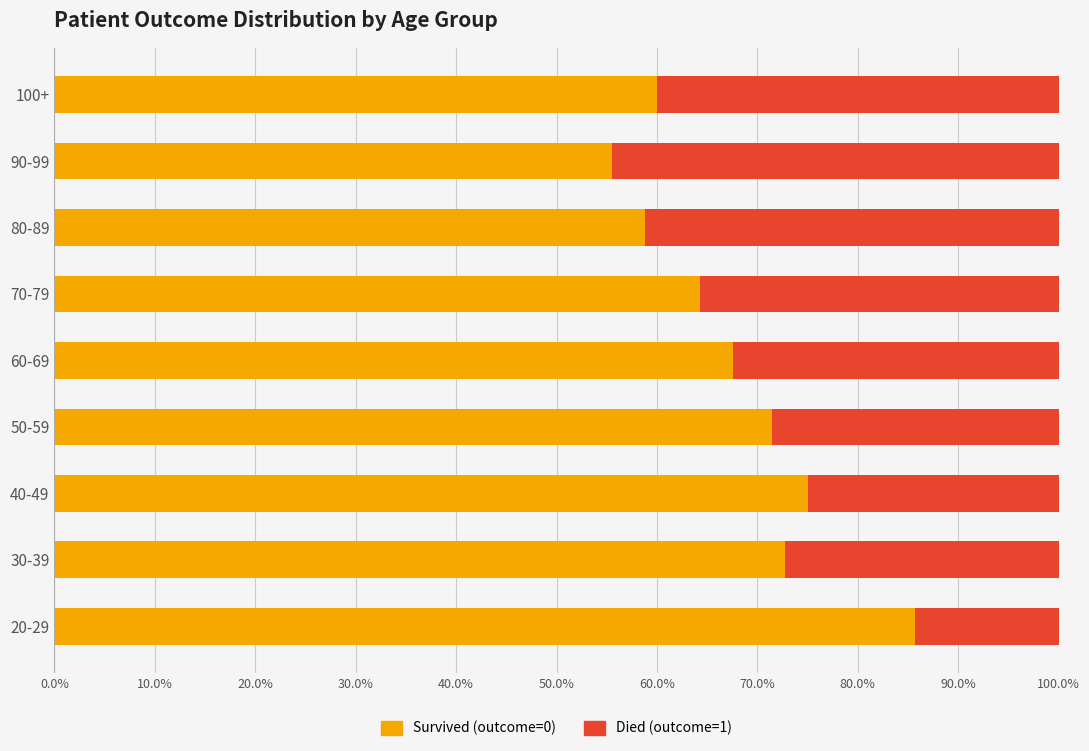

What is the total value across all series at 30-39?

100.0